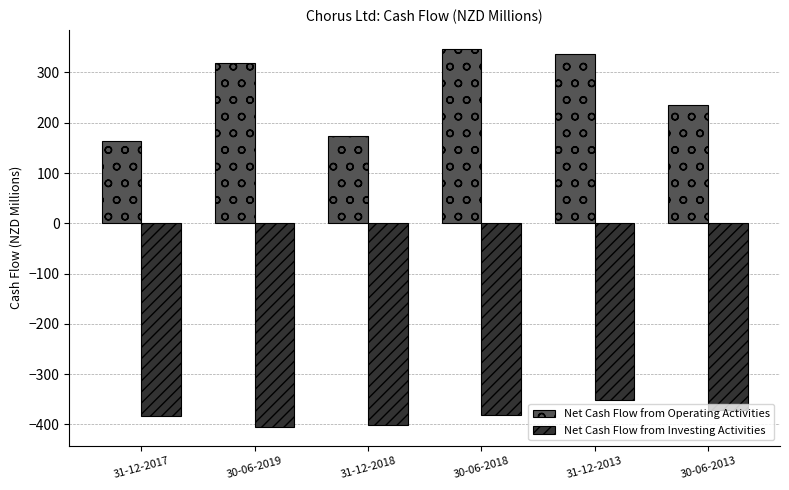

Where is Net Cash Flow from Operating Activities nearest to the value 255?

30-06-2013